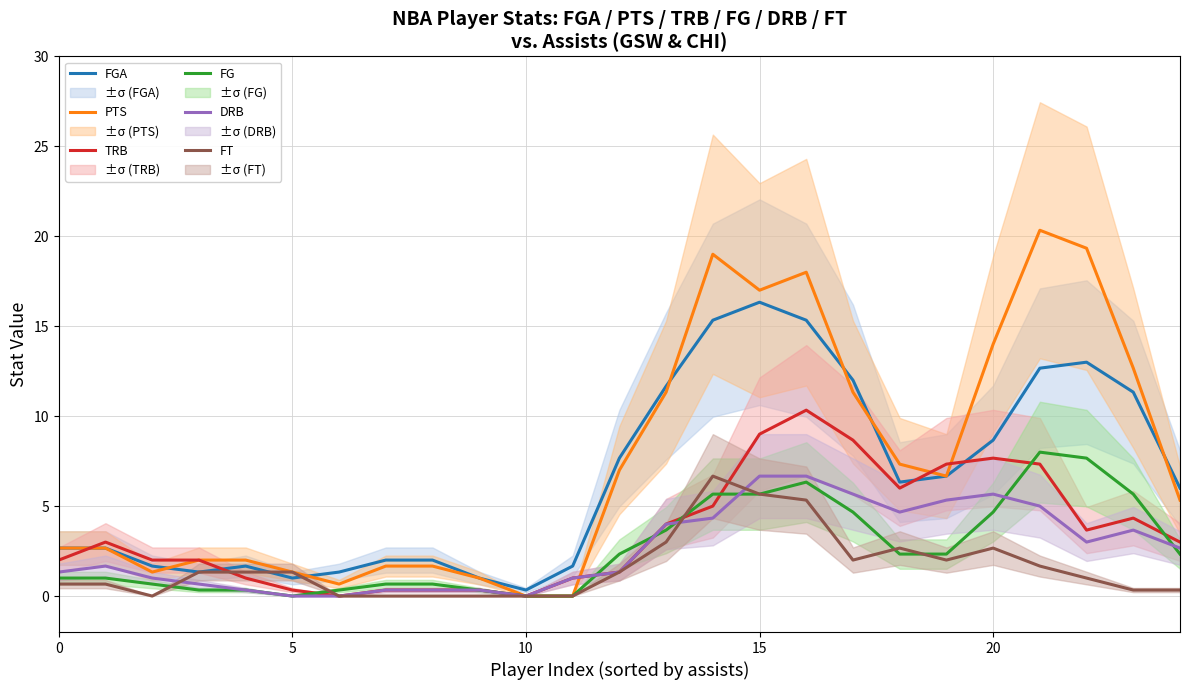

What value does the DRB series have at 20?

5.7